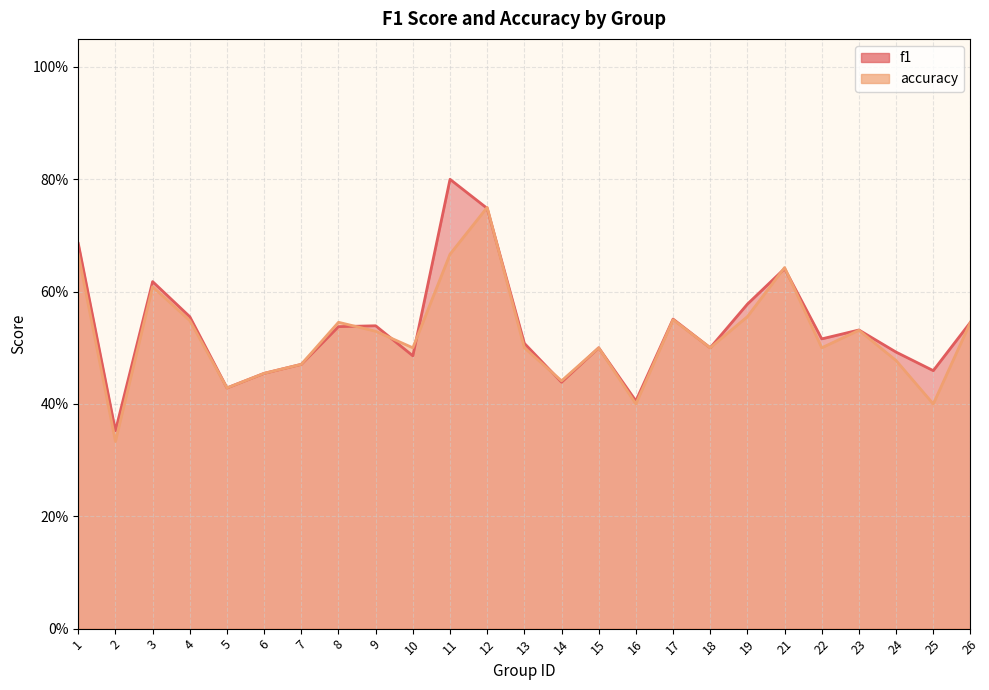

How many times do accuracy and f1 cross each other?

8